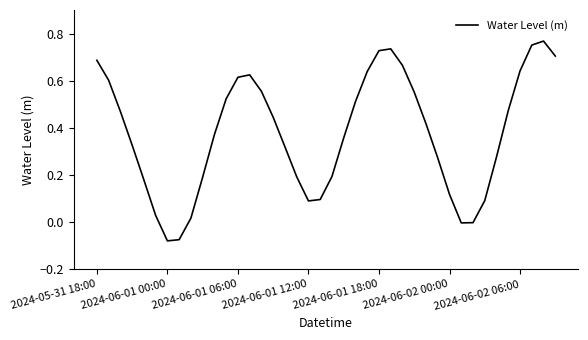

Reading right to left, list all the values displayed in this chart.

0.7	0.8	0.8	0.6	0.5	0.3	0.1	-0.0	-0.0	0.1	0.3	0.4	0.6	0.7	0.7	0.7	0.6	0.5	0.4	0.2	0.1	0.1	0.2	0.3	0.4	0.6	0.6	0.6	0.5	0.4	0.2	0.0	-0.1	-0.1	0.0	0.2	0.3	0.5	0.6	0.7